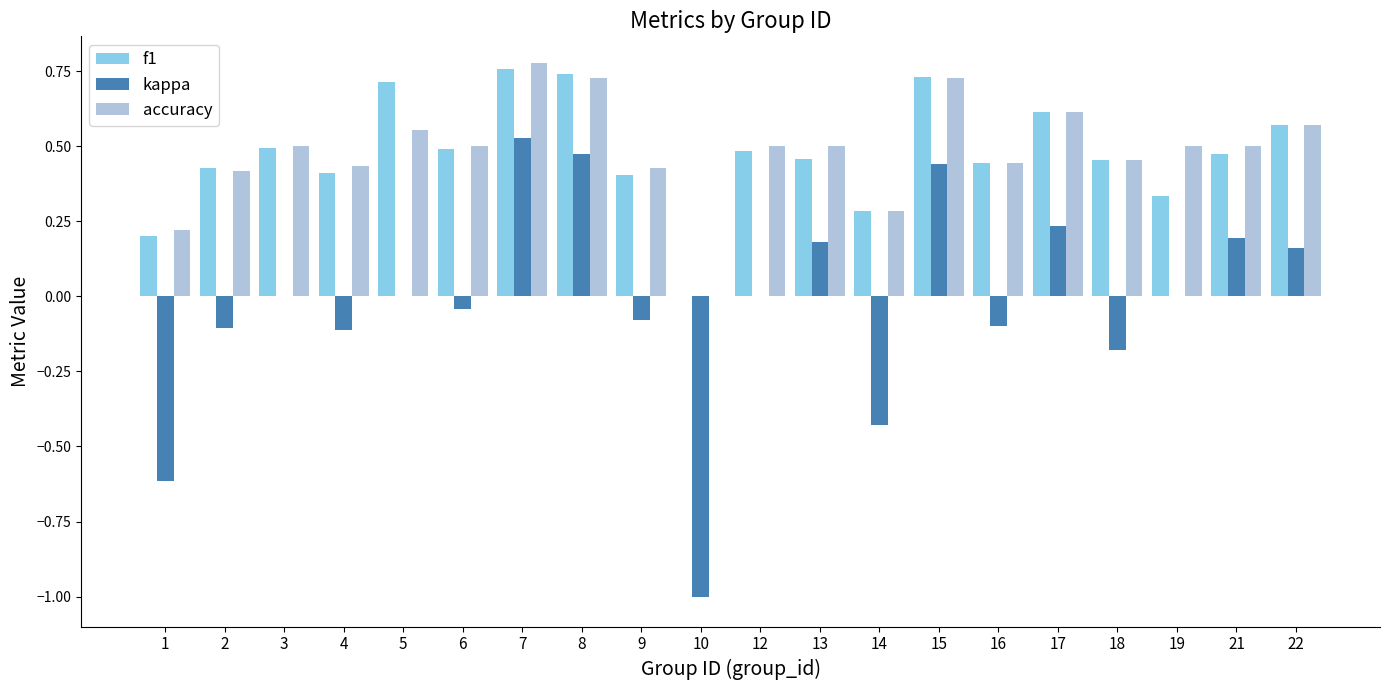

What are all the series names shown in the legend?

f1, kappa, accuracy